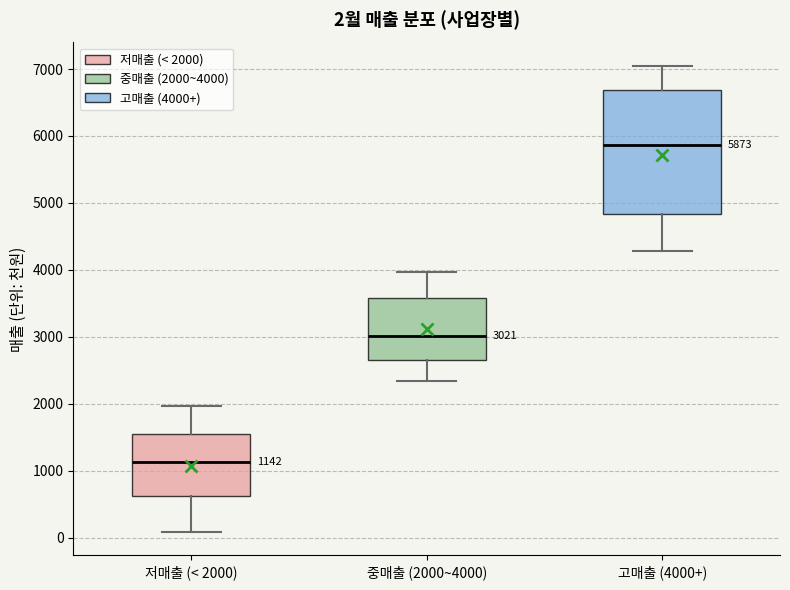

Which box's median line is the highest?

고매출 (4000+)